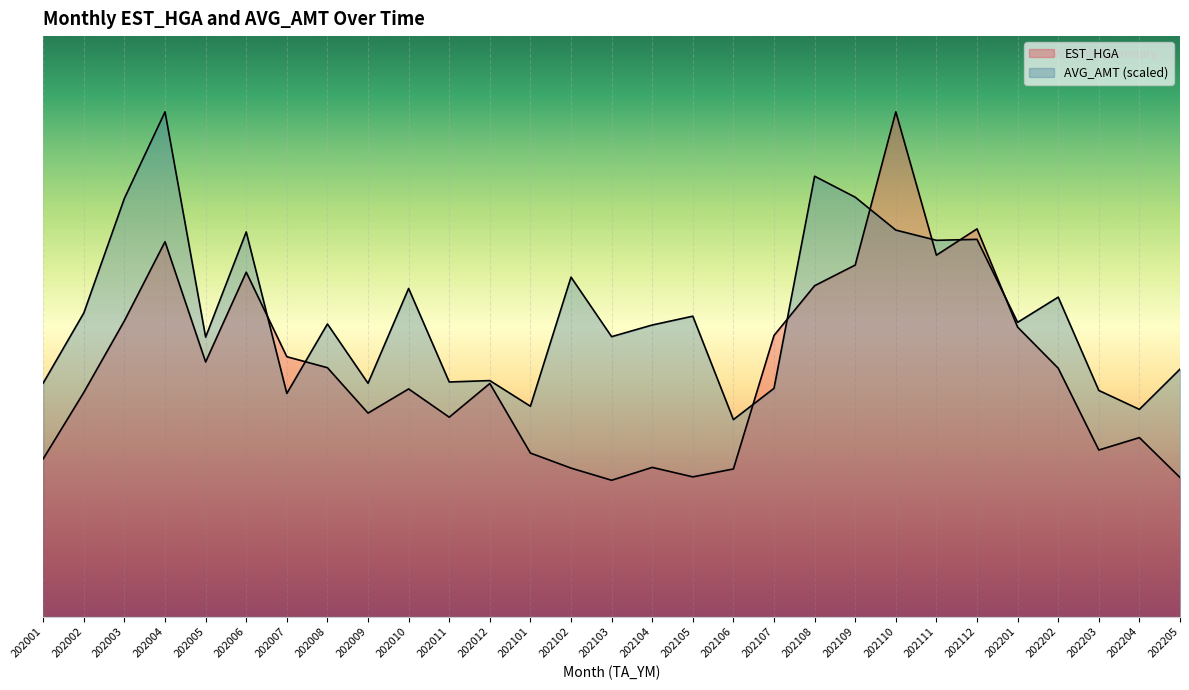

True or false: EST_HGA and AVG_AMT cross at least once.

True